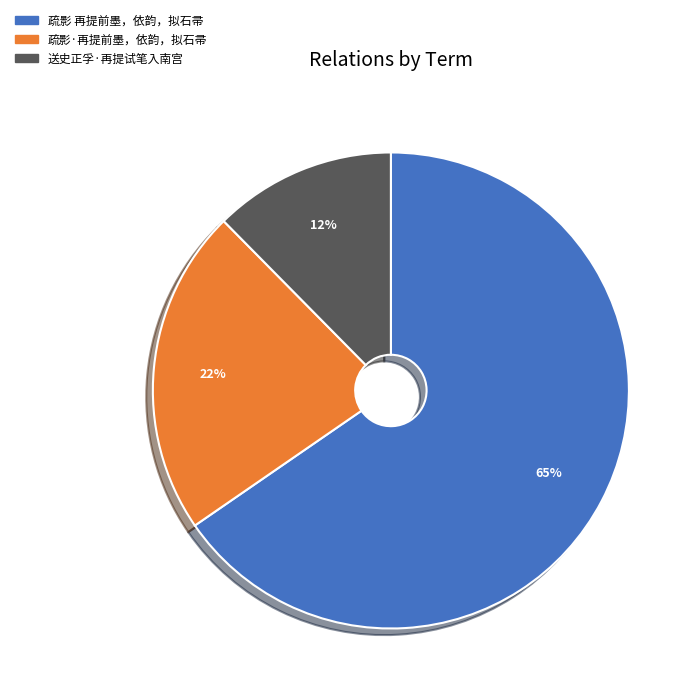

True or false: 送史正孚·再提试笔入南宫 accounts for 1% of the total.

False